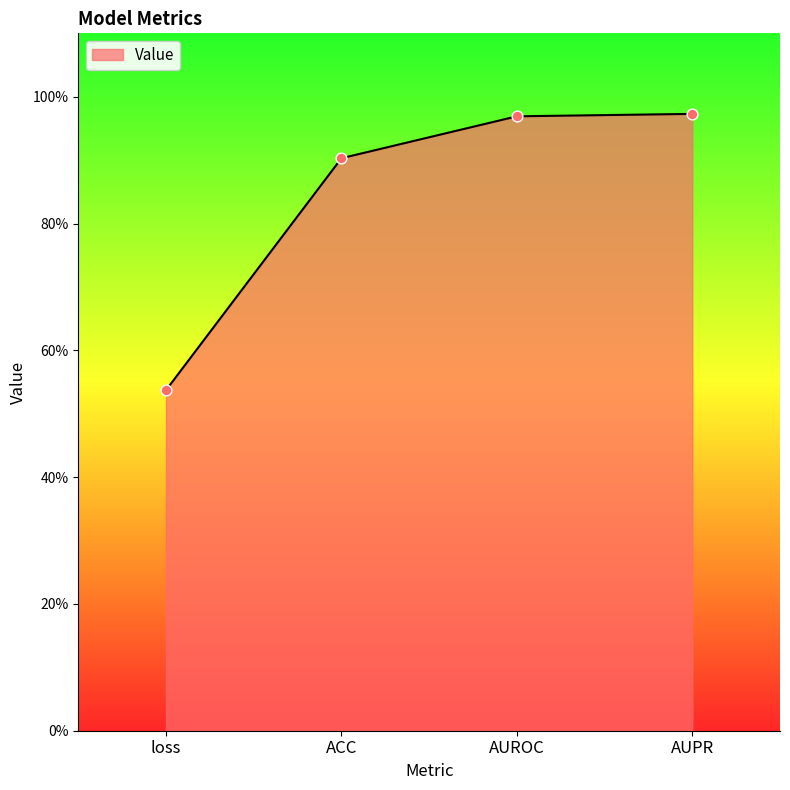

What is the change in value from loss to AUPR?

+0.4